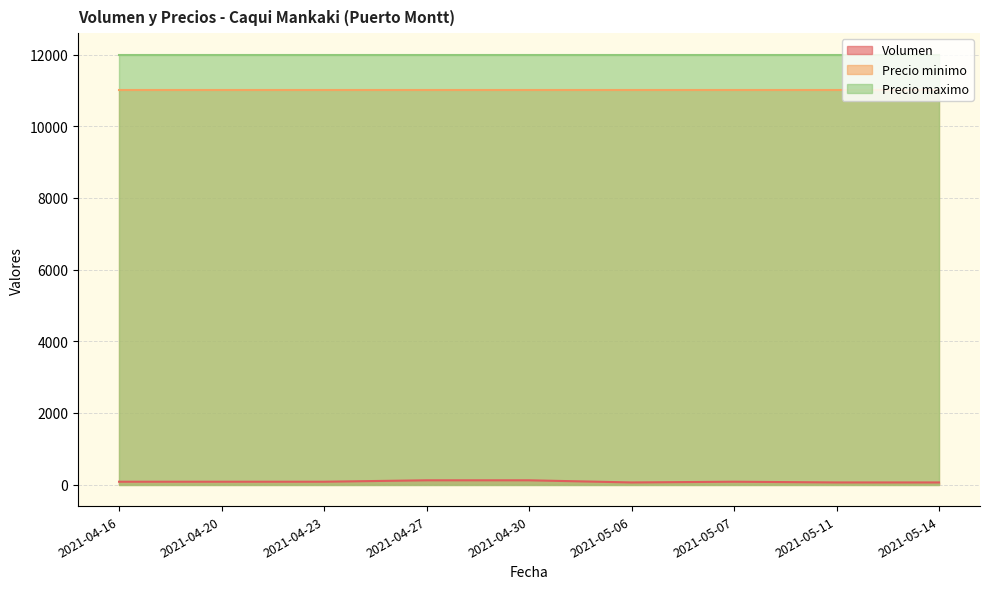

Which has a higher value, 2021-05-06 or 2021-04-20?

2021-04-20